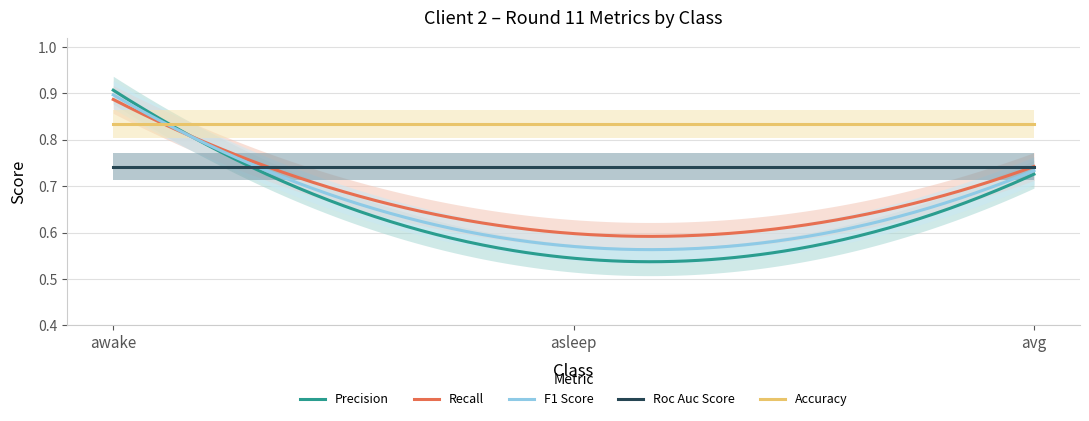

Reading left to right, extract all data points from this chart.

precision: 0.9	0.5	0.7
recall: 0.9	0.6	0.7
f1_score: 0.9	0.6	0.7
roc_auc_score: 0.7	0.7	0.7
accuracy: 0.8	0.8	0.8